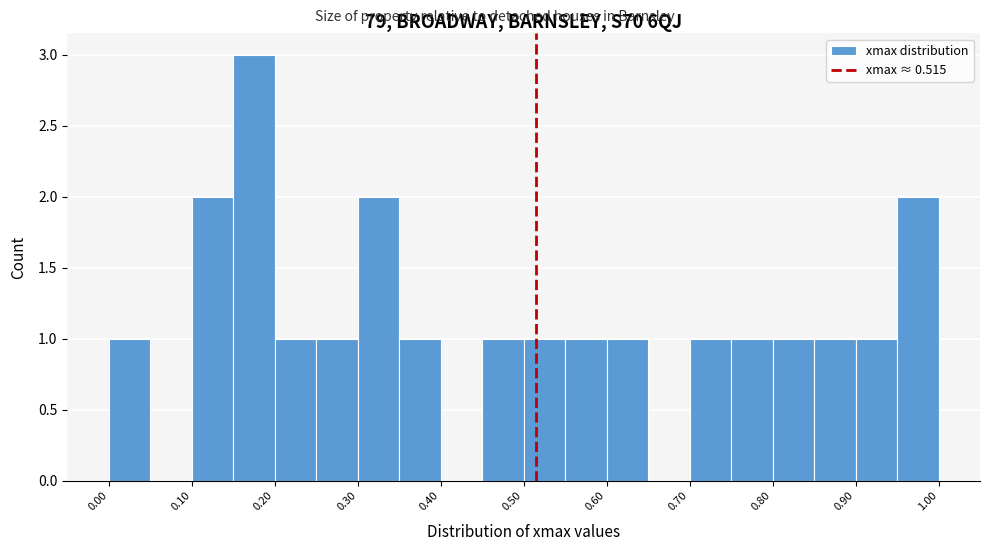

Which range on the x-axis has the tallest bar?

0.15 to 0.20